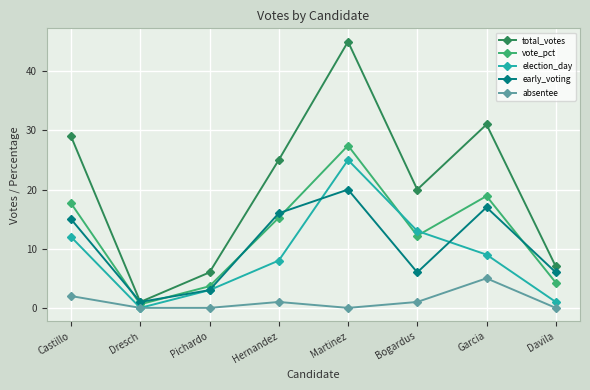

What is the sum of the election_day values at Dresch and Castillo?

12.0